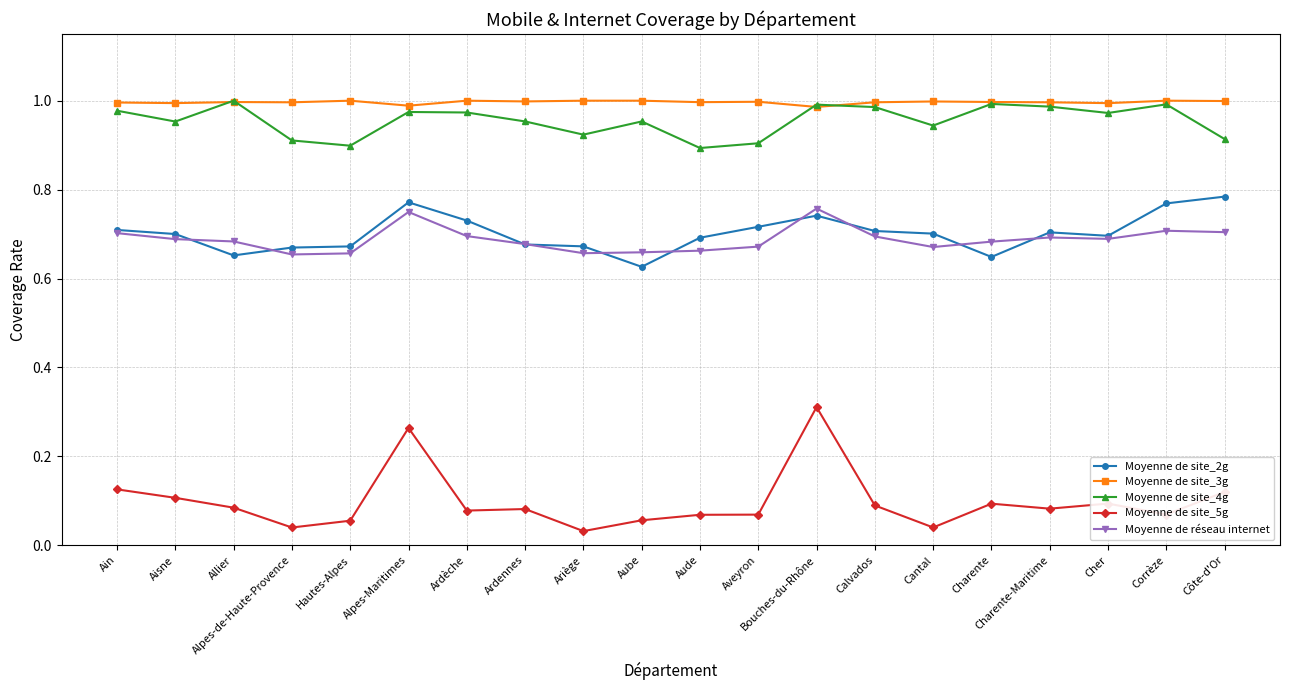

True or false: Moyenne de site_3g has a value of 1.0 at Ain.

True